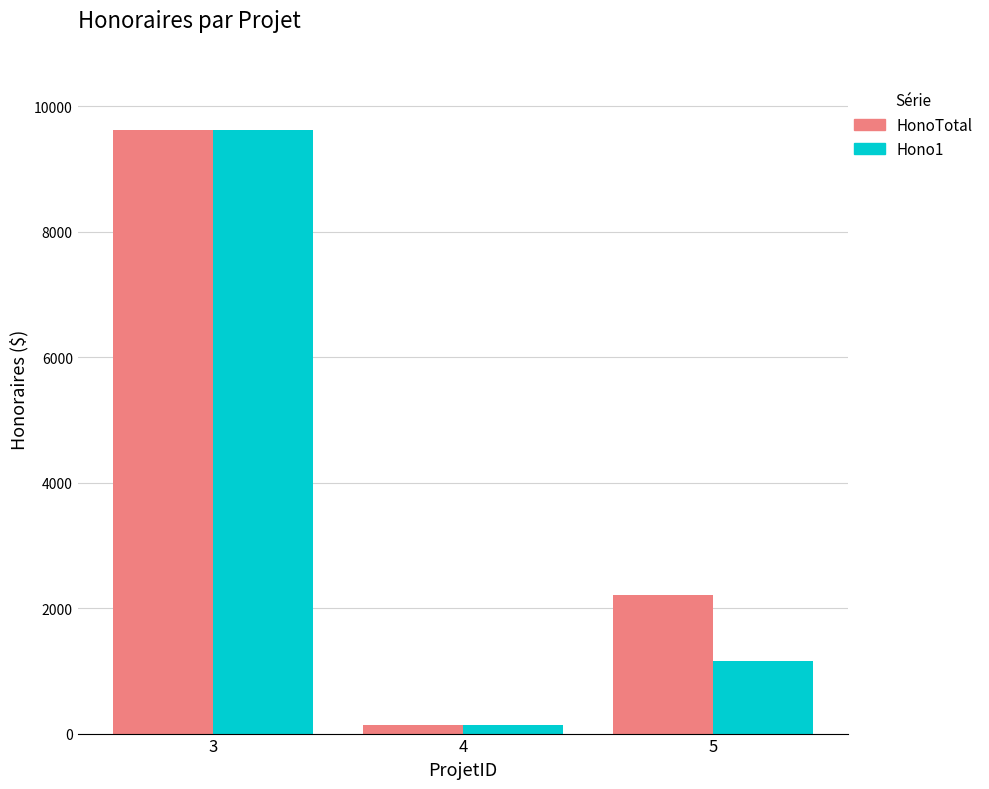

What is the spread (max minus min) of values at 5?

1050